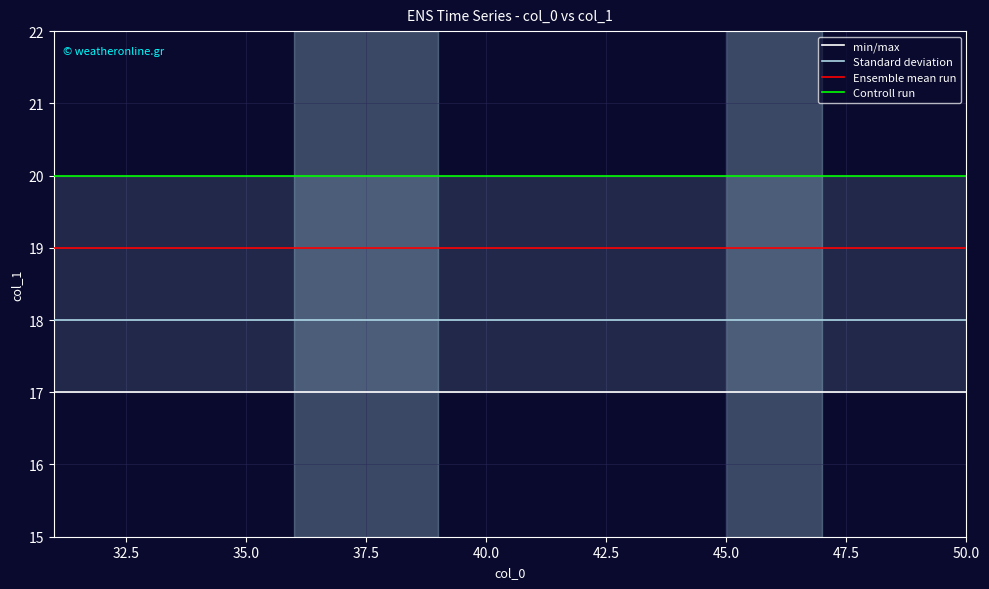

True or false: Standard deviation has a value of 18 at 35.0.

True